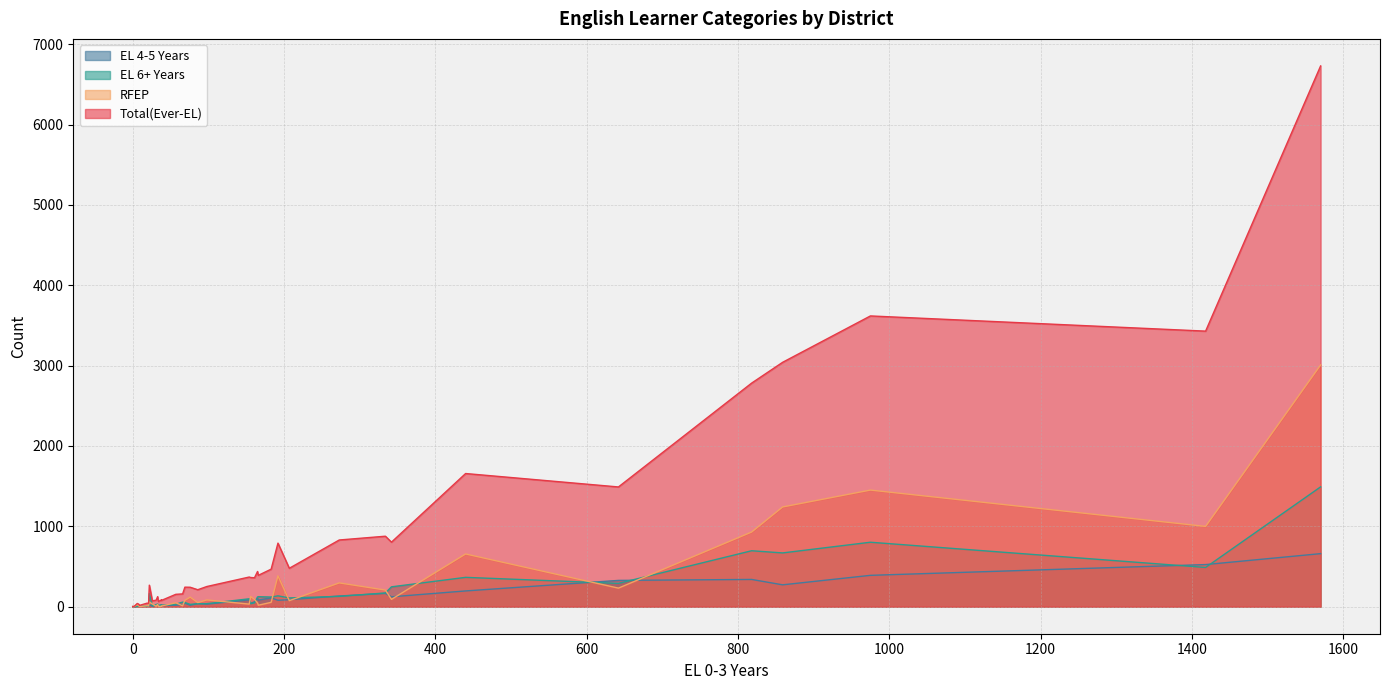

True or false: Total(Ever-EL) and EL 6+ Years cross at least once.

False